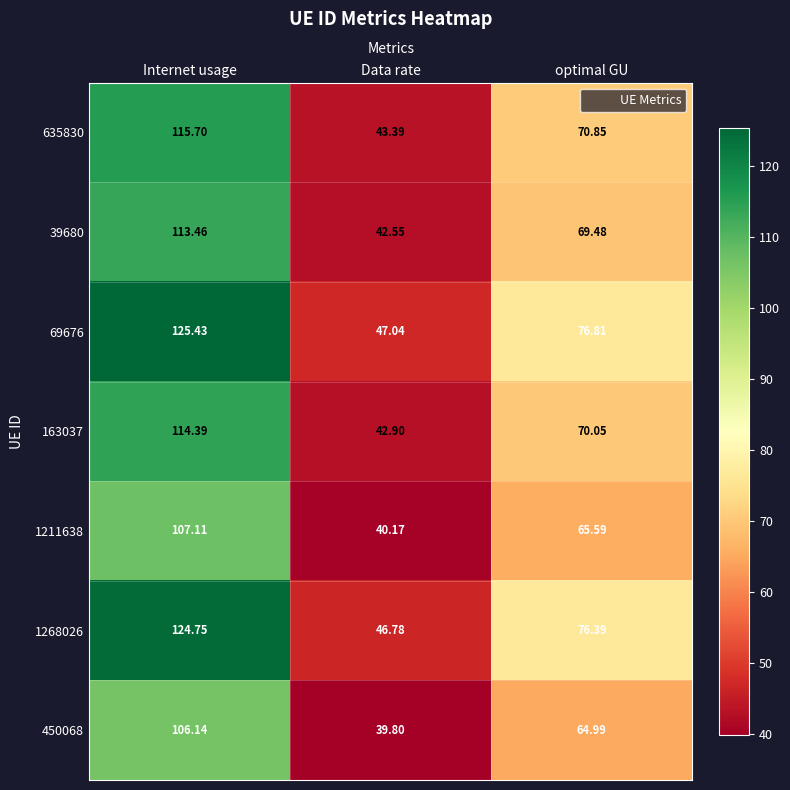

At Internet usage, list the series in order from largest to smallest.

69676, 1268026, 635830, 163037, 39680, 1211638, 450068